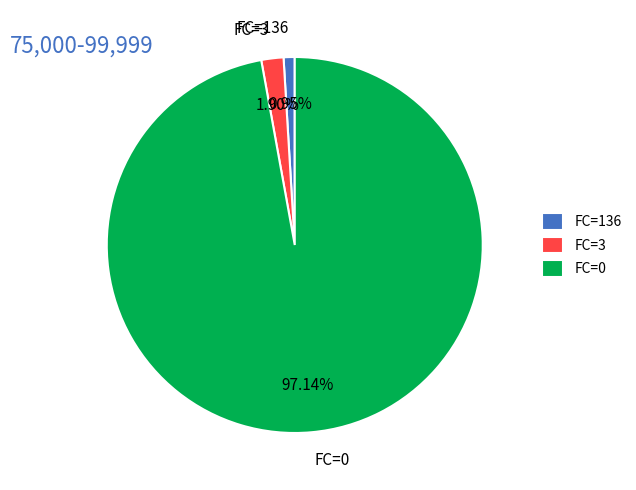

Does any single category account for the majority?

Yes